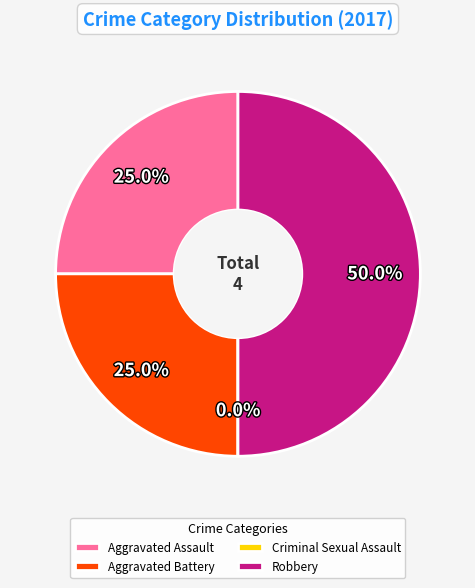

Rank the categories by value from lowest to highest.

Criminal Sexual Assault, Aggravated Assault, Aggravated Battery, Robbery